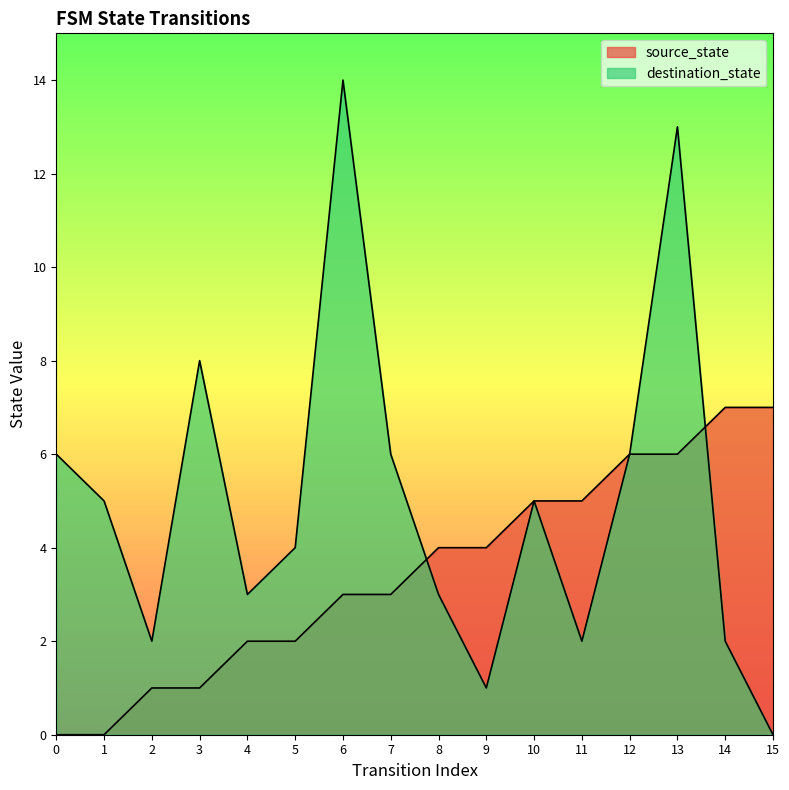

How many lines are shown in the chart?

2